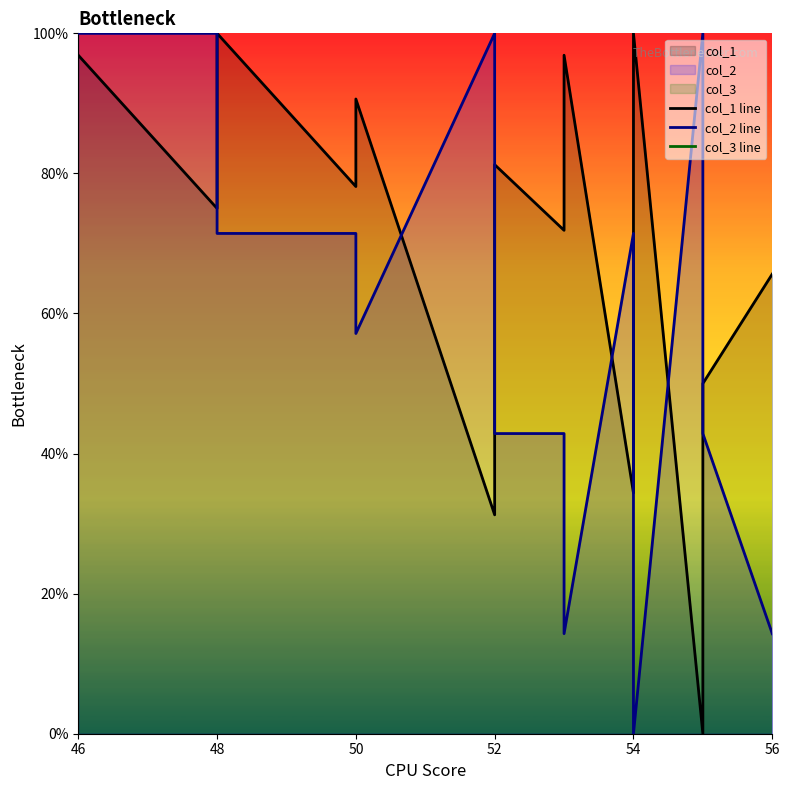

What is the label of the 12th point from the left?

54